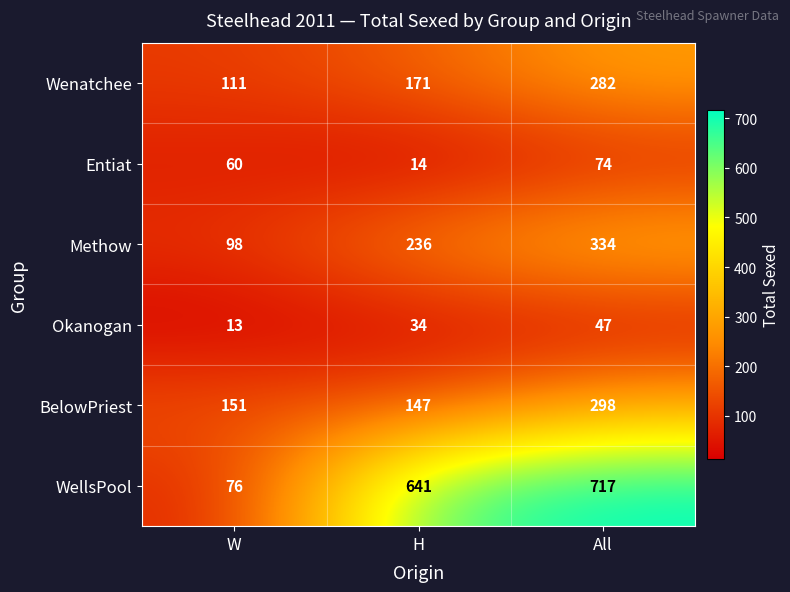

How many series are shown in this chart?

6